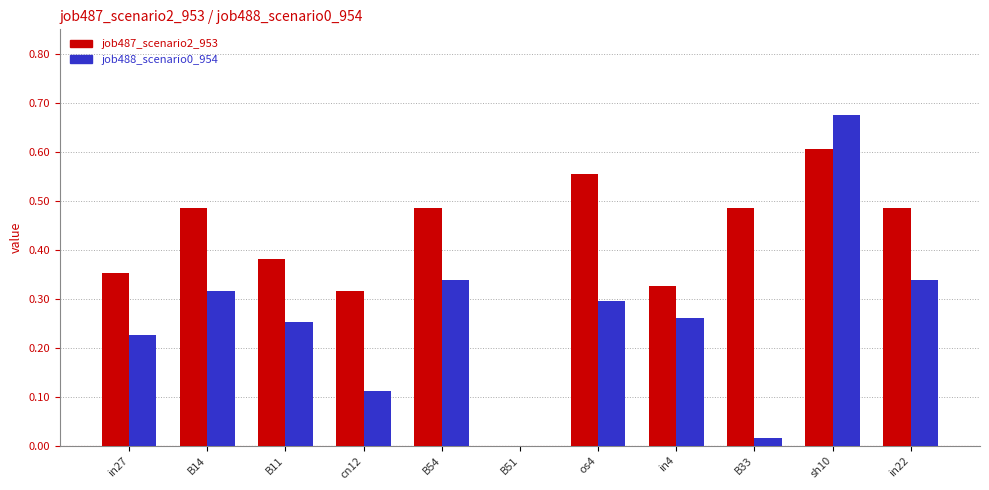

At which category is the sum across all series the highest?

sh10